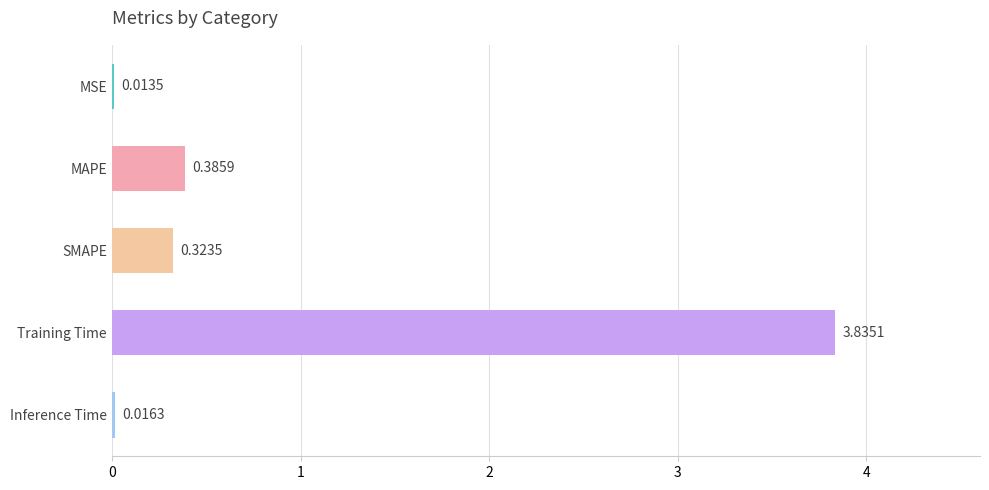

What is the sum of all values?

4.6